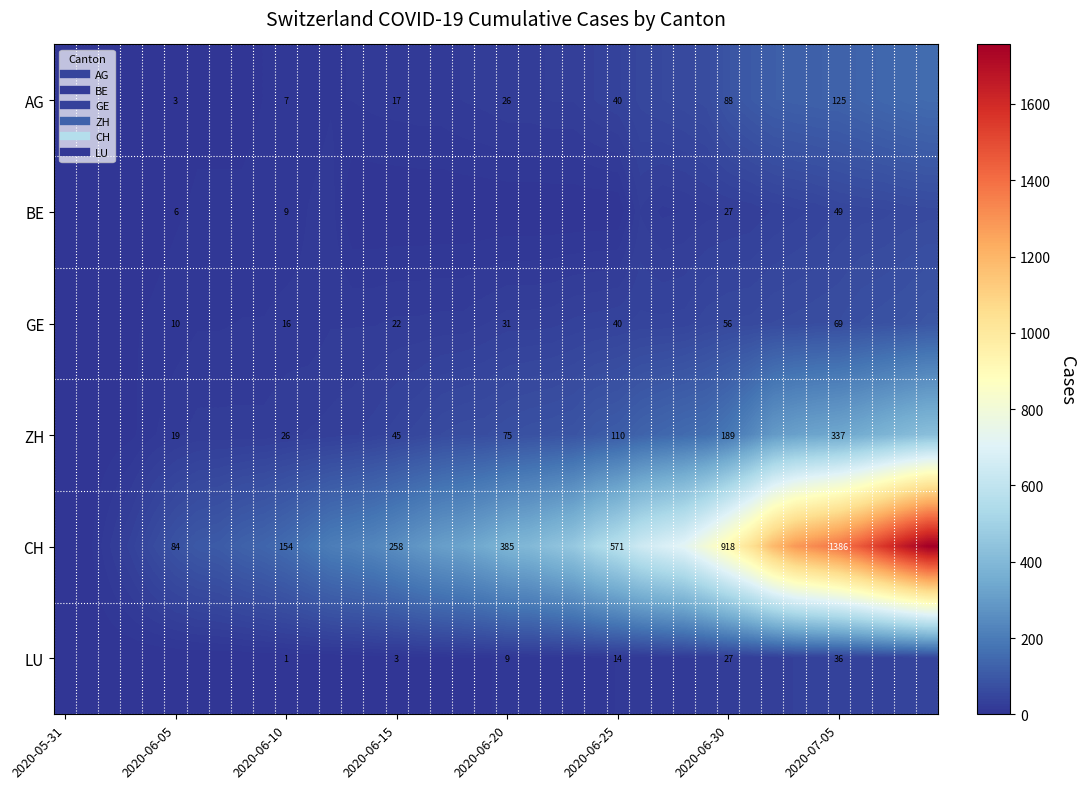

How many values in the GE series are below 31?

20